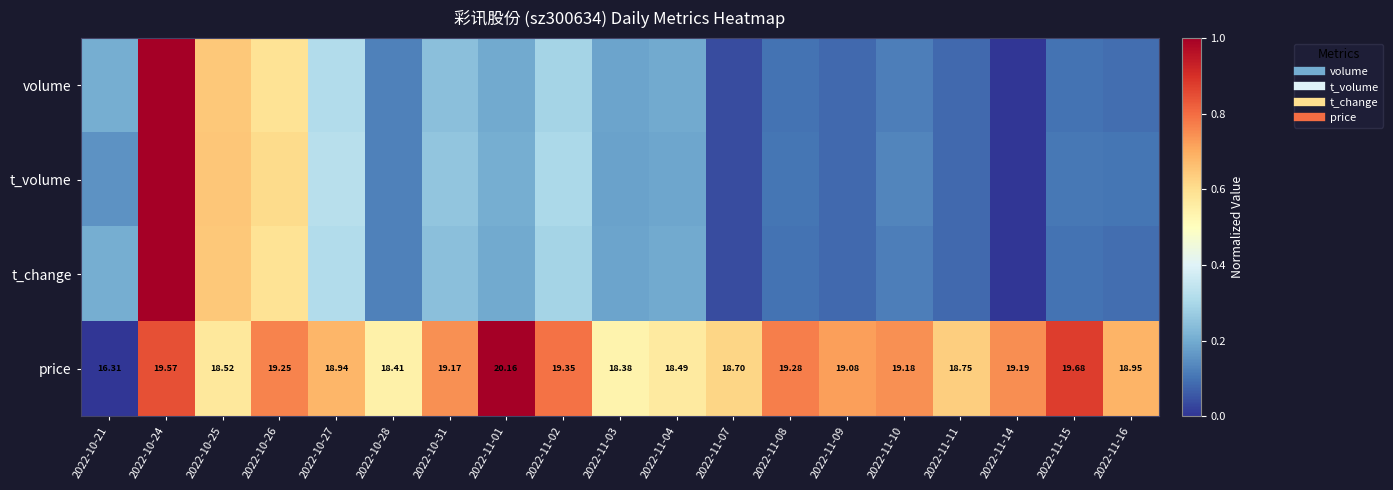

List the series in order of their peak value, highest first.

volume, t_volume, t_change, price